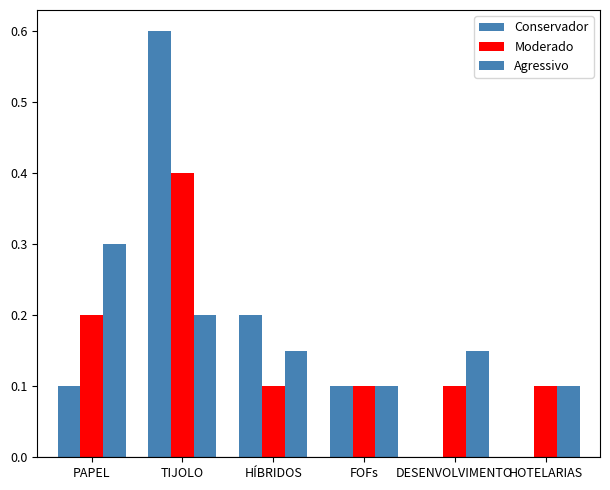

Reading left to right, what are all the values shown in this chart?

Conservador: 0.1	0.6	0.2	0.1	0.0	0.0
Moderado: 0.2	0.4	0.1	0.1	0.1	0.1
Agressivo: 0.3	0.2	0.1	0.1	0.1	0.1